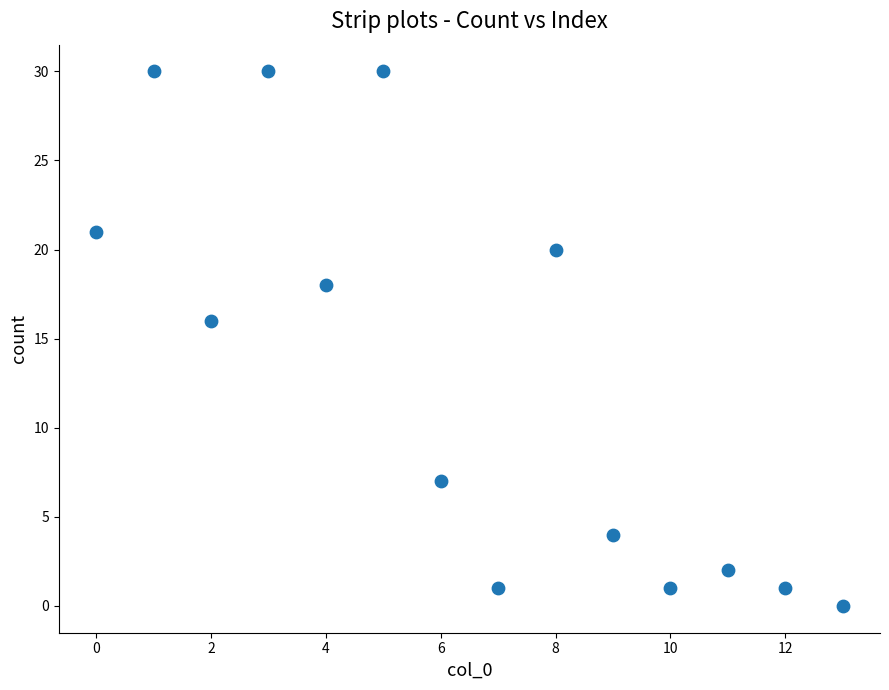

What Y value in the scatter plot is closest to 15?

16